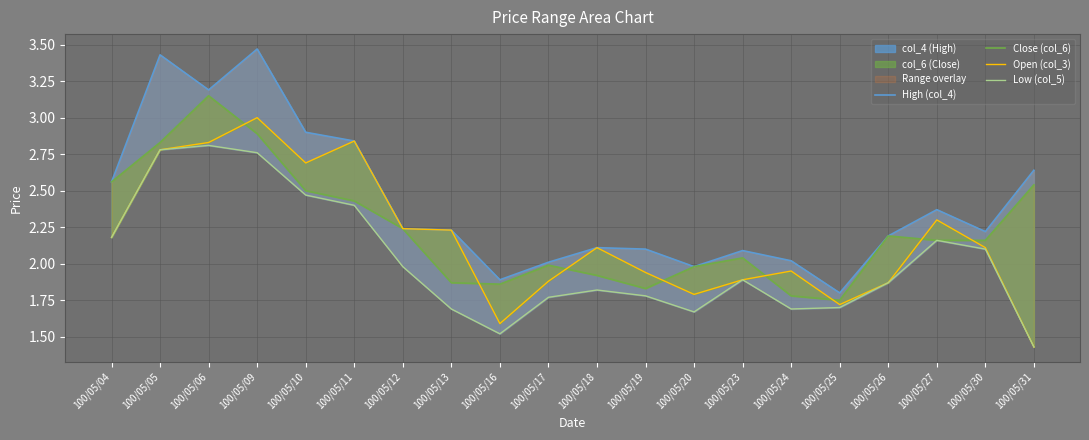

Rank the series at 100/05/16 from lowest to highest value.

Low (col_5), Open (col_3), Close (col_6), High (col_4)